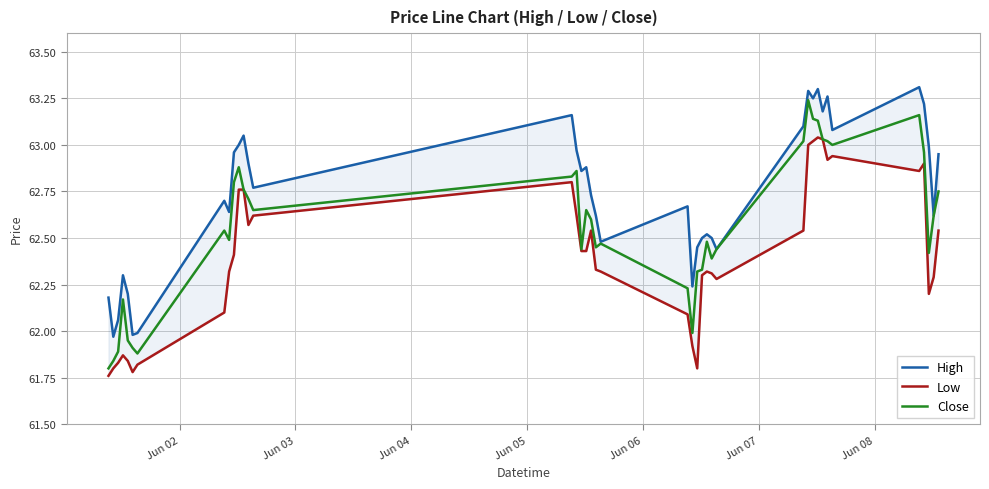

What is the maximum value for High?

63.3